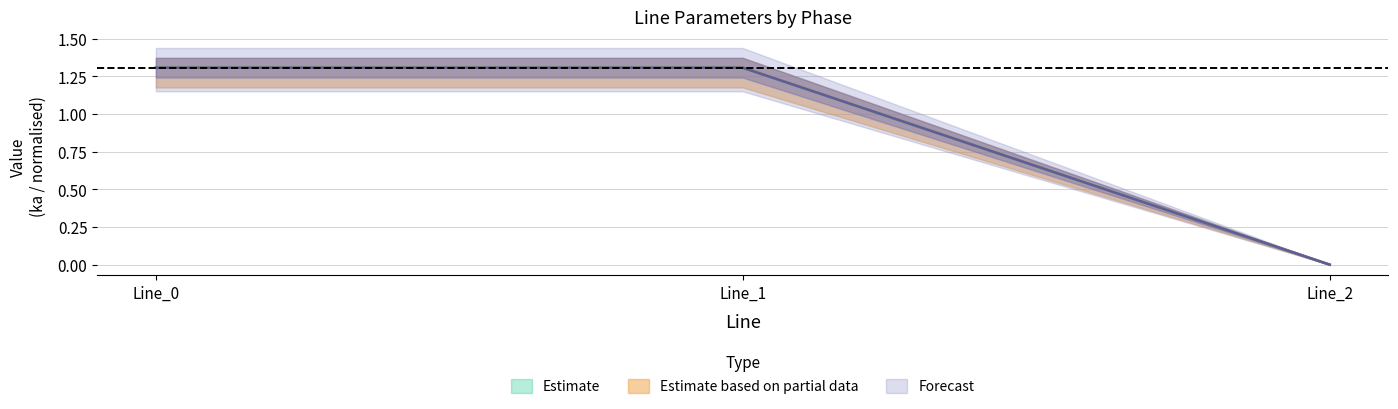

At how many categories does at least one series exceed 0?

2